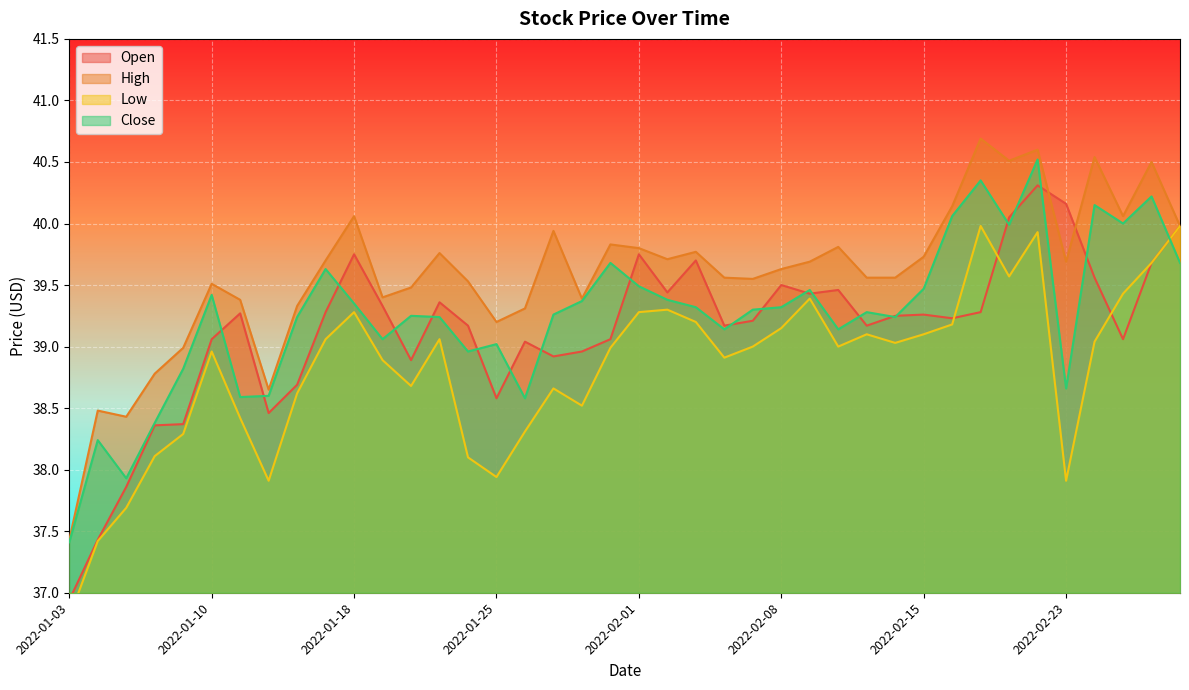

Which label corresponds to the largest value in the chart?

2022-02-17